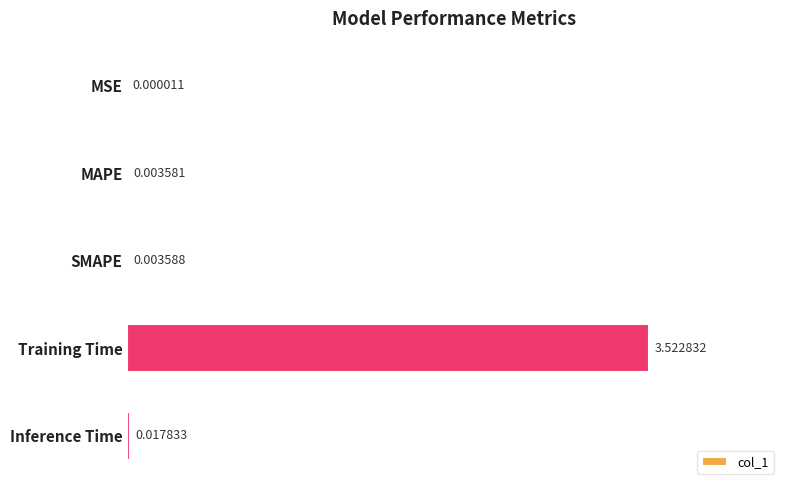

Which has a higher value, MSE or Training Time?

Training Time